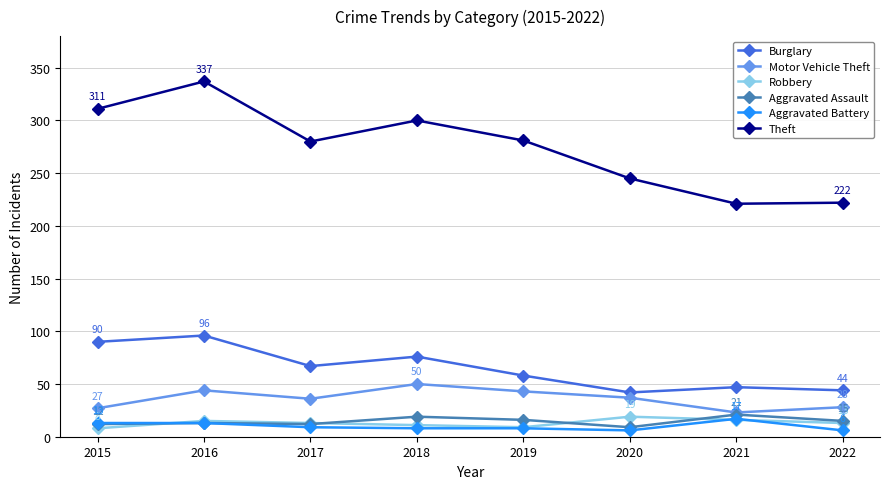

What is the approximate value of Burglary at 2015?

90